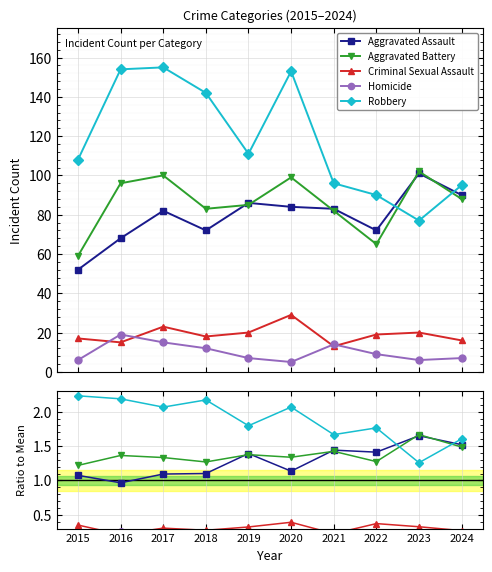

True or false: Robbery and Criminal Sexual Assault cross at least once.

False